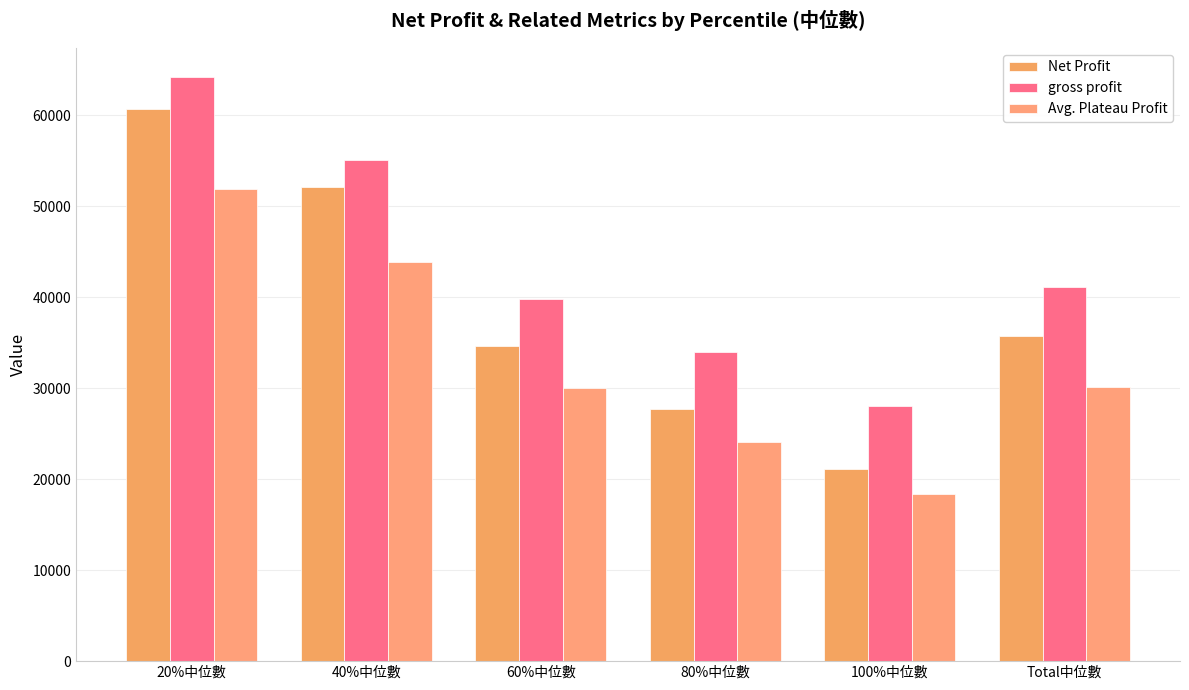

Does the chart contain any negative values?

No